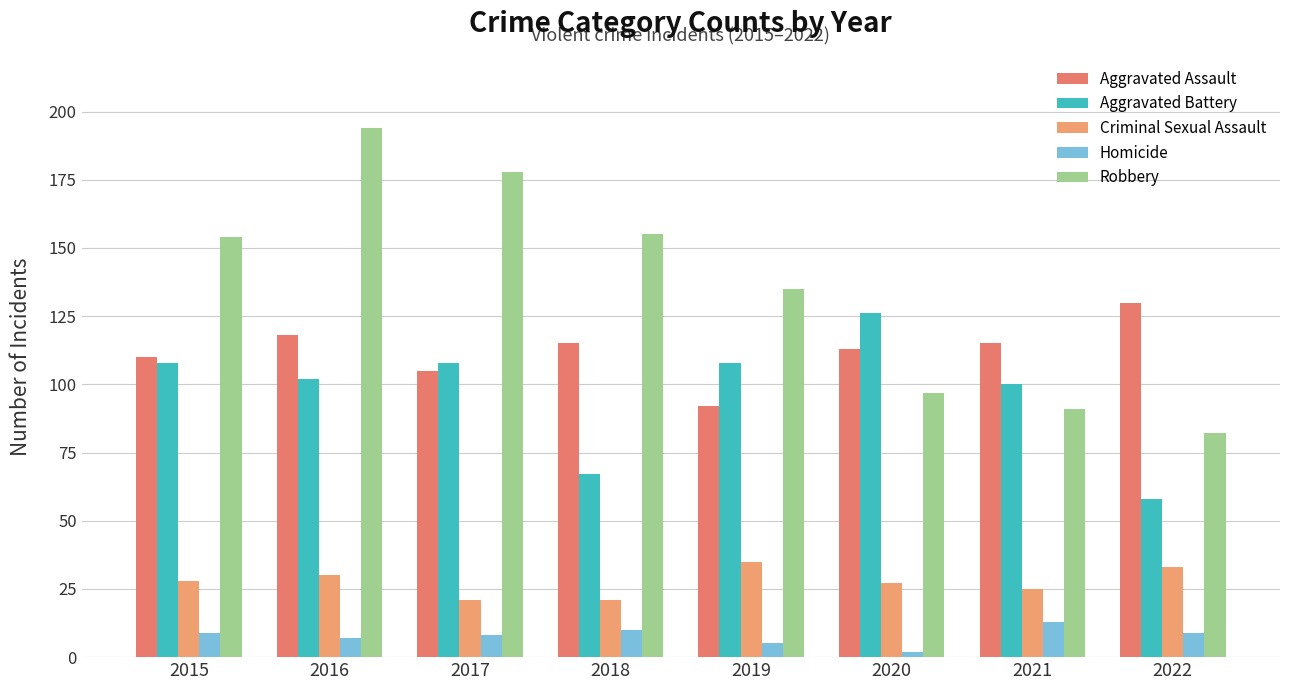

Is it true that Criminal Sexual Assault equals 25 at 2021?

True